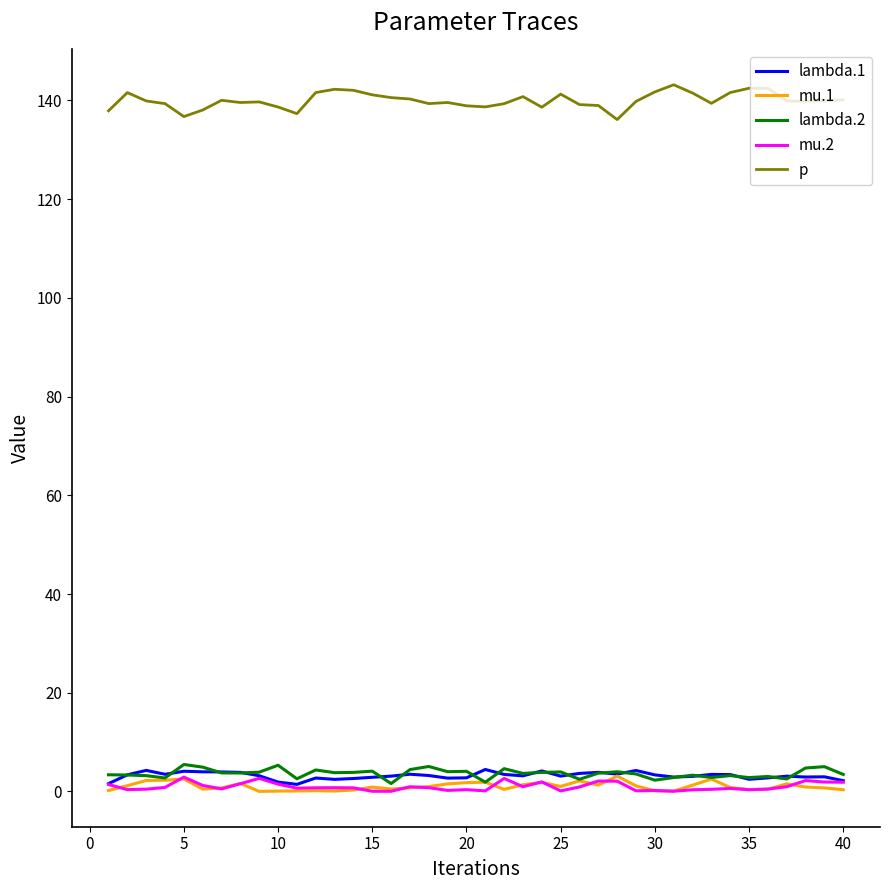

Which series has the largest range (max minus min)?

p